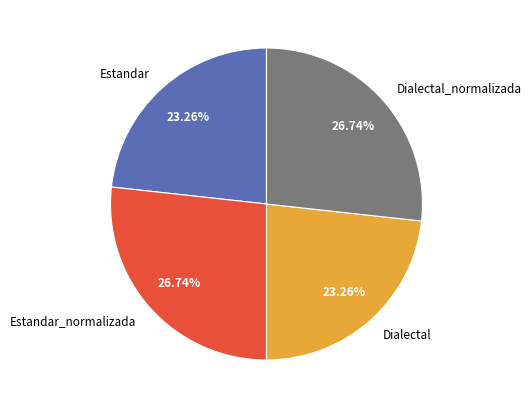

Which has a higher value, Estandar_normalizada or Dialectal?

Estandar_normalizada